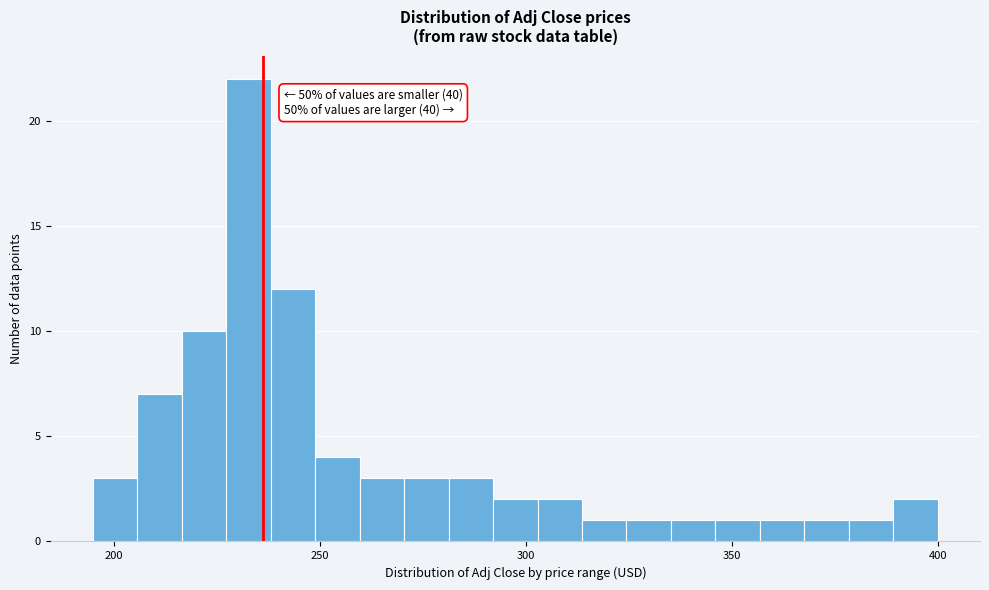

Read against the x-axis, roughly where is the centre of the tallest bar?

235